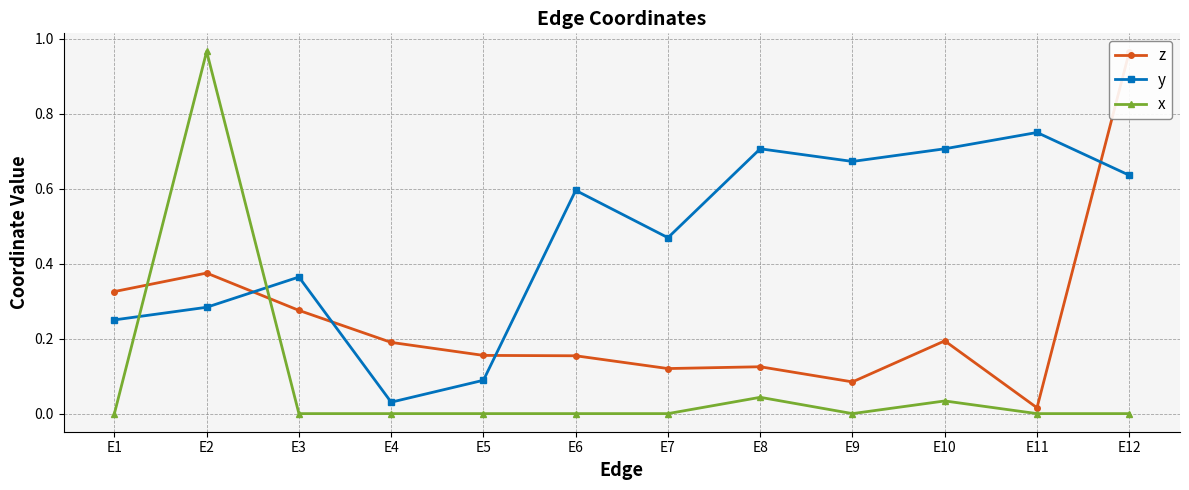

What is the difference between the second highest and minimum values in the y series?

0.7